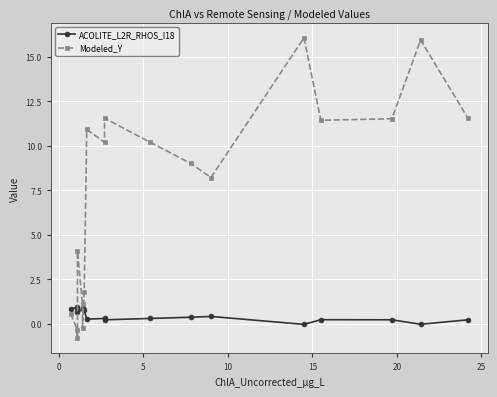

What are all the series names shown in the legend?

ACOLITE_L2R_RHOS_I18, Modeled_Y